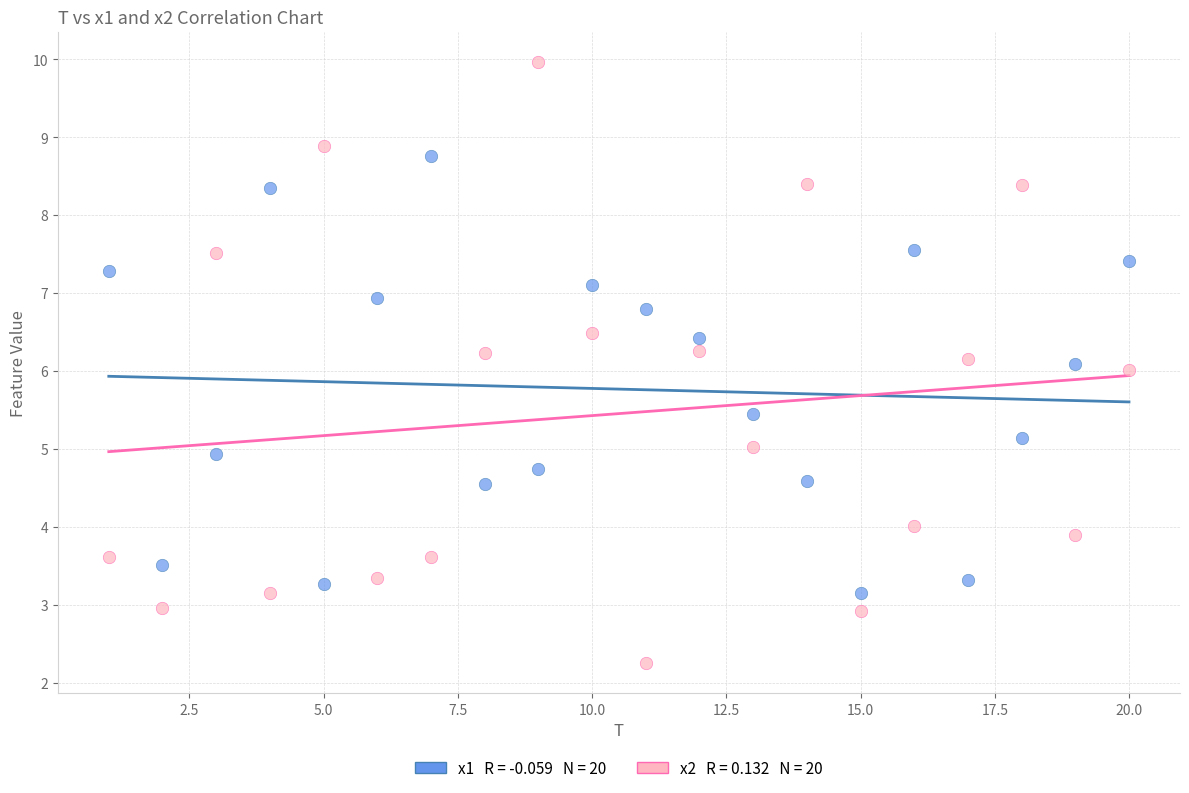

Across all data points, what is the range of Y values (max minus min)?

7.7